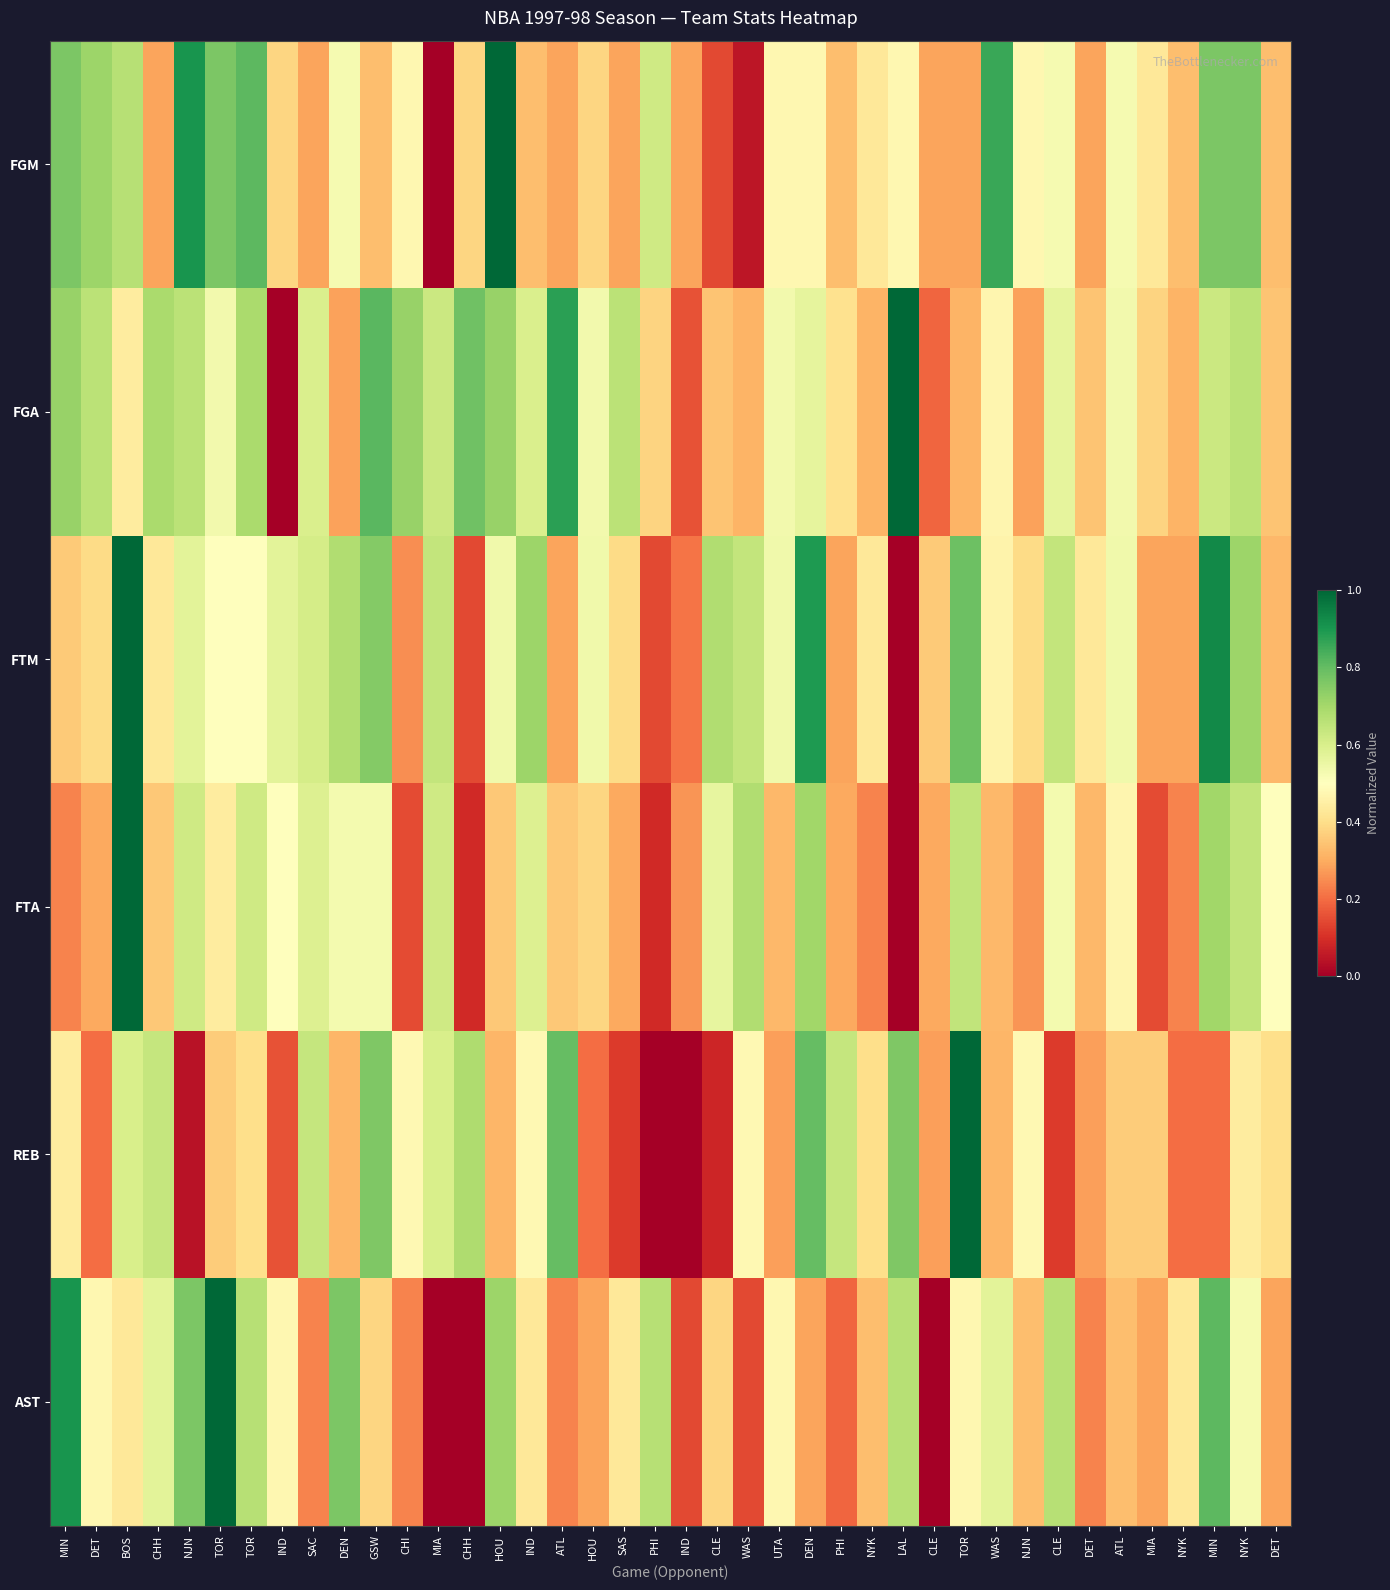

What is the spread (max minus min) of values at UTA?

0.3